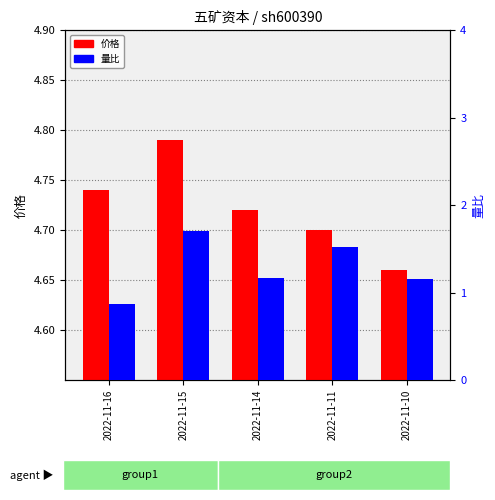

What is the value of the 价格 bar at the 3rd from the left?

4.7